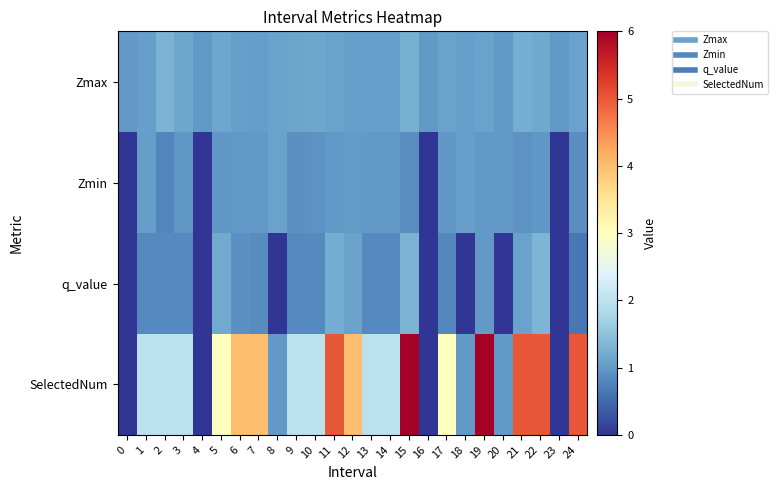

Which series has the largest range (max minus min)?

SelectedNum